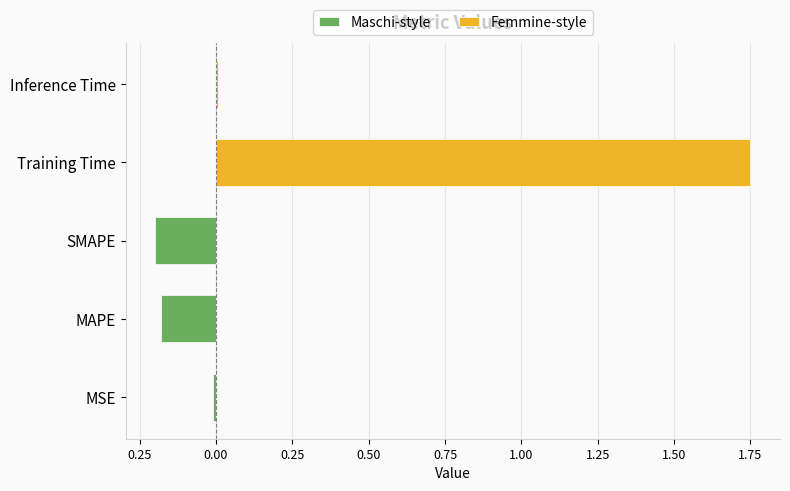

Reading left to right, what are all the values shown in this chart?

Maschi-style: -0.0	-0.2	-0.2	0.0	0.0
Femmine-style: 0.0	0.0	0.0	1.7	0.0